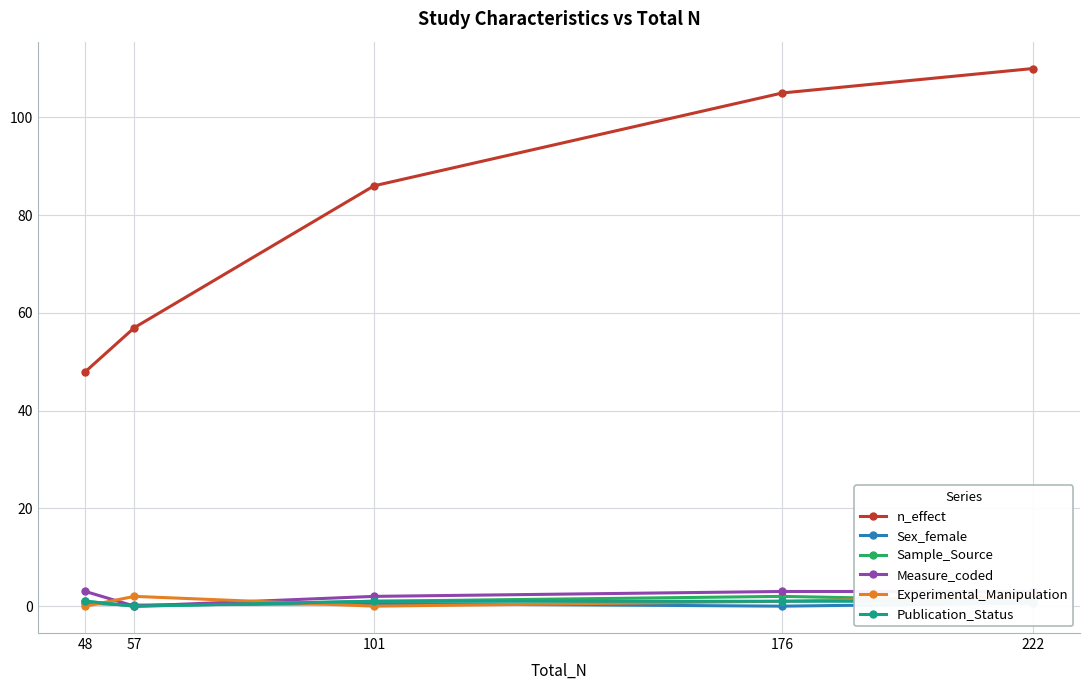

At which label does Experimental_Manipulation first exceed 1?

57